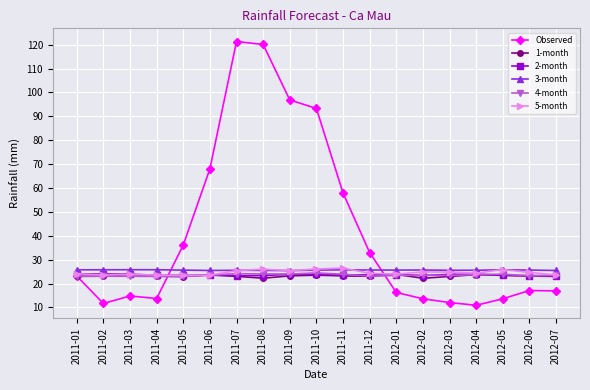

What is the value of the 5-month point at the 5th from the left?

23.4